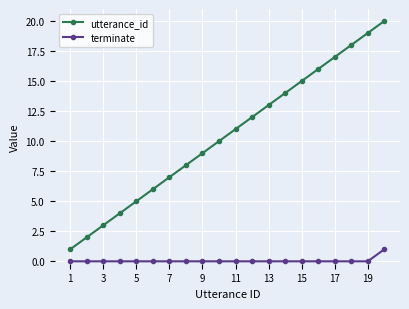

Rank the series by their maximum value, from highest to lowest.

utterance_id, terminate